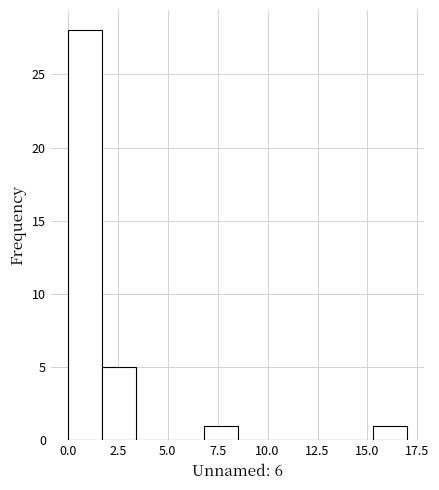

Around what value on the x-axis is the tallest bar? Give the approximate position of its centre, as read against the axis.

1.0